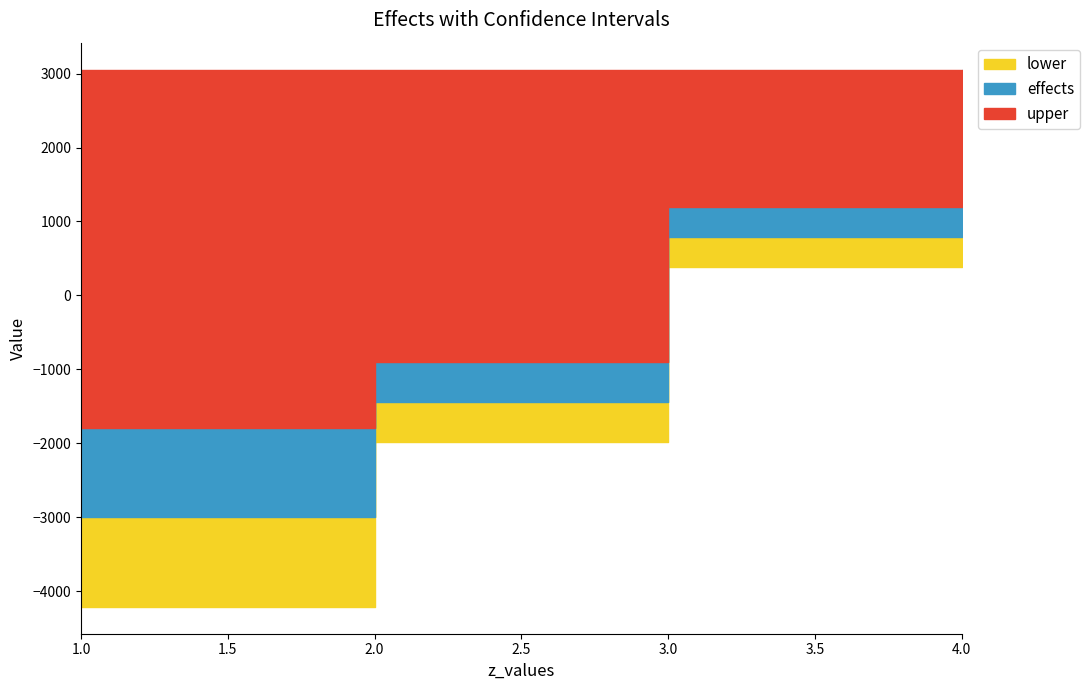

Reading left to right, list all the values displayed in this chart.

upper: 1.0=-1789.2	2.0=-902.0	3.0=1190.4	4.0=3054.5
effects: 1.0=-3000.4	2.0=-1444.9	3.0=787.6	4.0=2265.5
lower: 1.0=-4211.7	2.0=-1987.9	3.0=384.8	4.0=1476.5